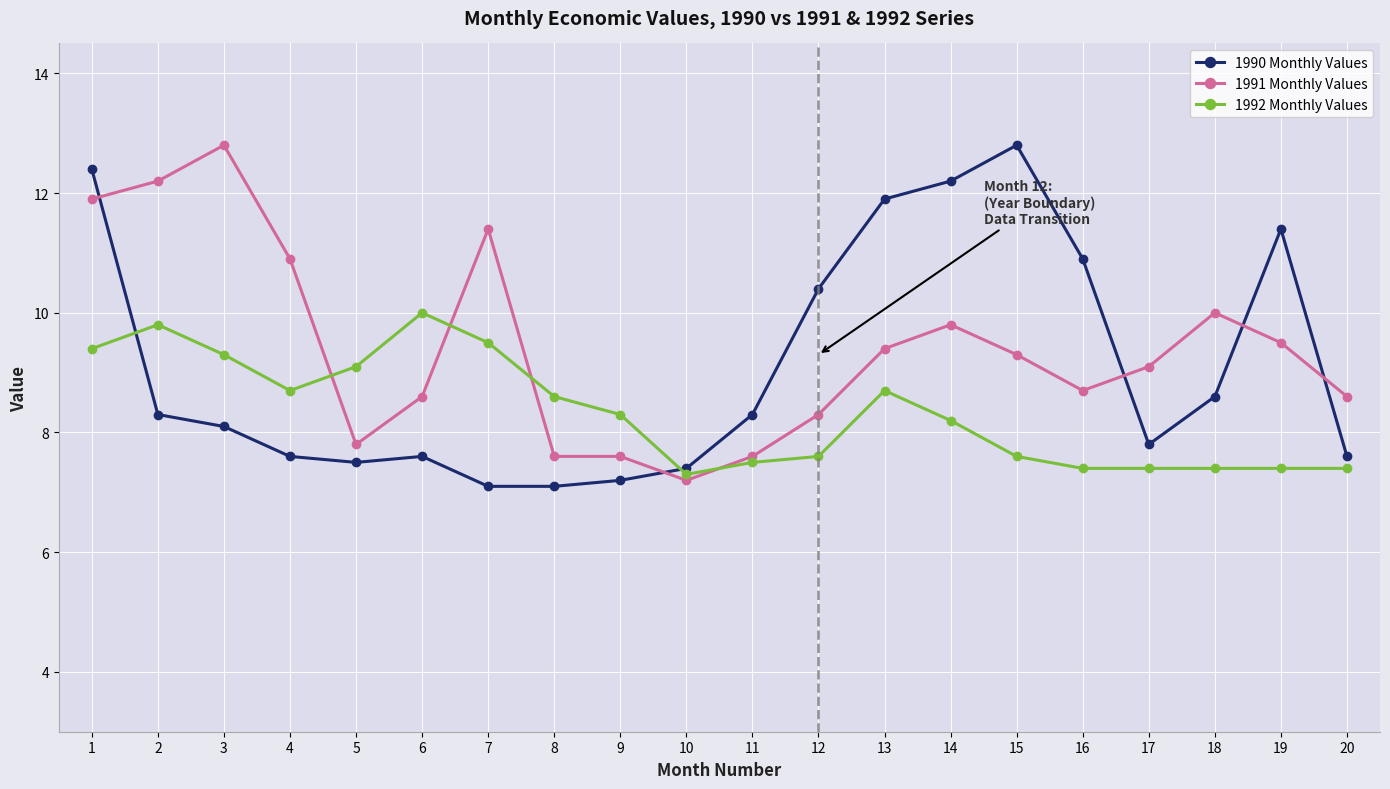

Reading right to left, list all the values displayed in this chart.

1990 Monthly Values: 7.6	11.4	8.6	7.8	10.9	12.8	12.2	11.9	10.4	8.3	7.4	7.2	7.1	7.1	7.6	7.5	7.6	8.1	8.3	12.4
1991 Monthly Values: 8.6	9.5	10.0	9.1	8.7	9.3	9.8	9.4	8.3	7.6	7.2	7.6	7.6	11.4	8.6	7.8	10.9	12.8	12.2	11.9
1992 Monthly Values: 7.4	7.4	7.4	7.4	7.4	7.6	8.2	8.7	7.6	7.5	7.3	8.3	8.6	9.5	10.0	9.1	8.7	9.3	9.8	9.4